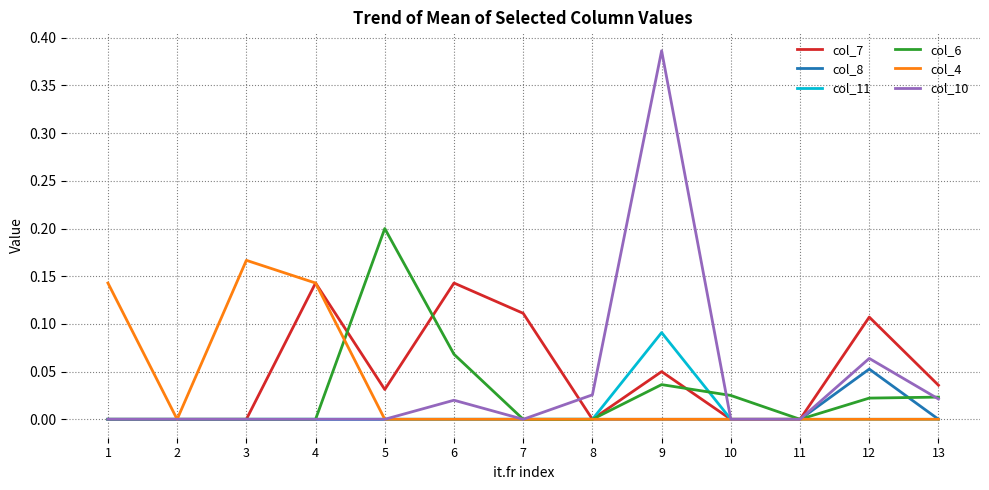

Is the value of col_4 at 1 greater than the value of col_7 at 5?

Yes